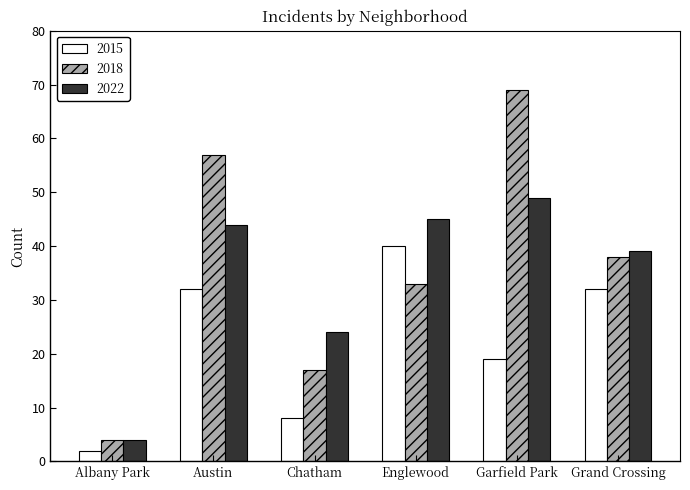

What is the sum of the 2022 values at Albany Park and Englewood?

49